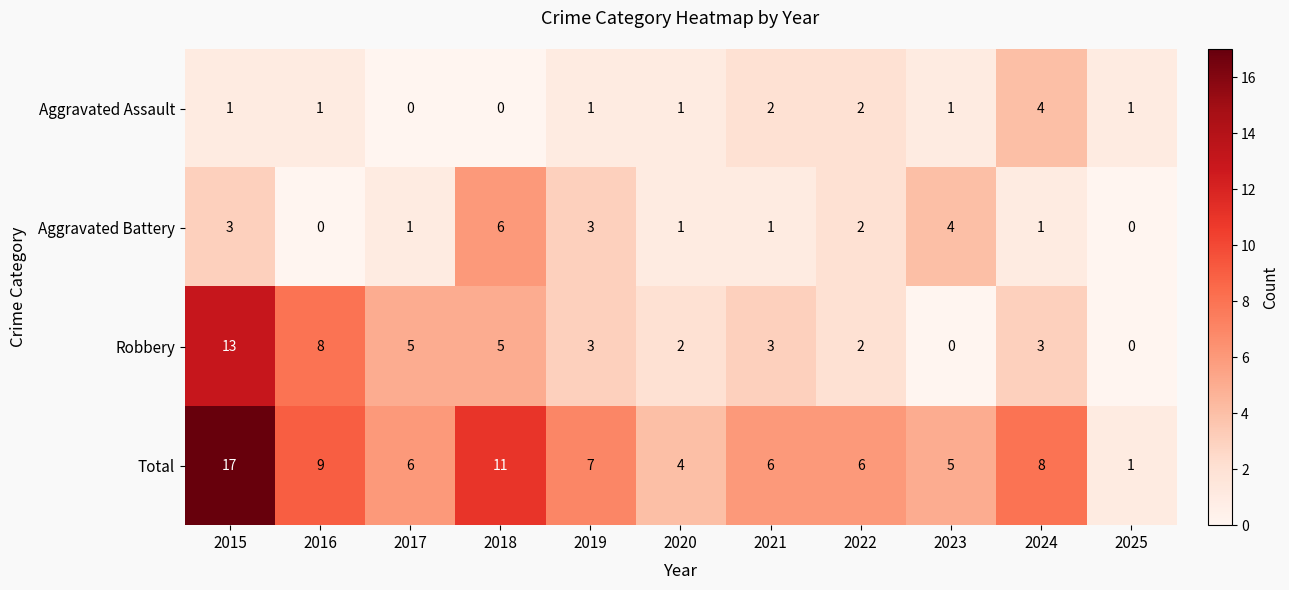

What is the sum of the Aggravated Battery values at 2023 and 2018?

10